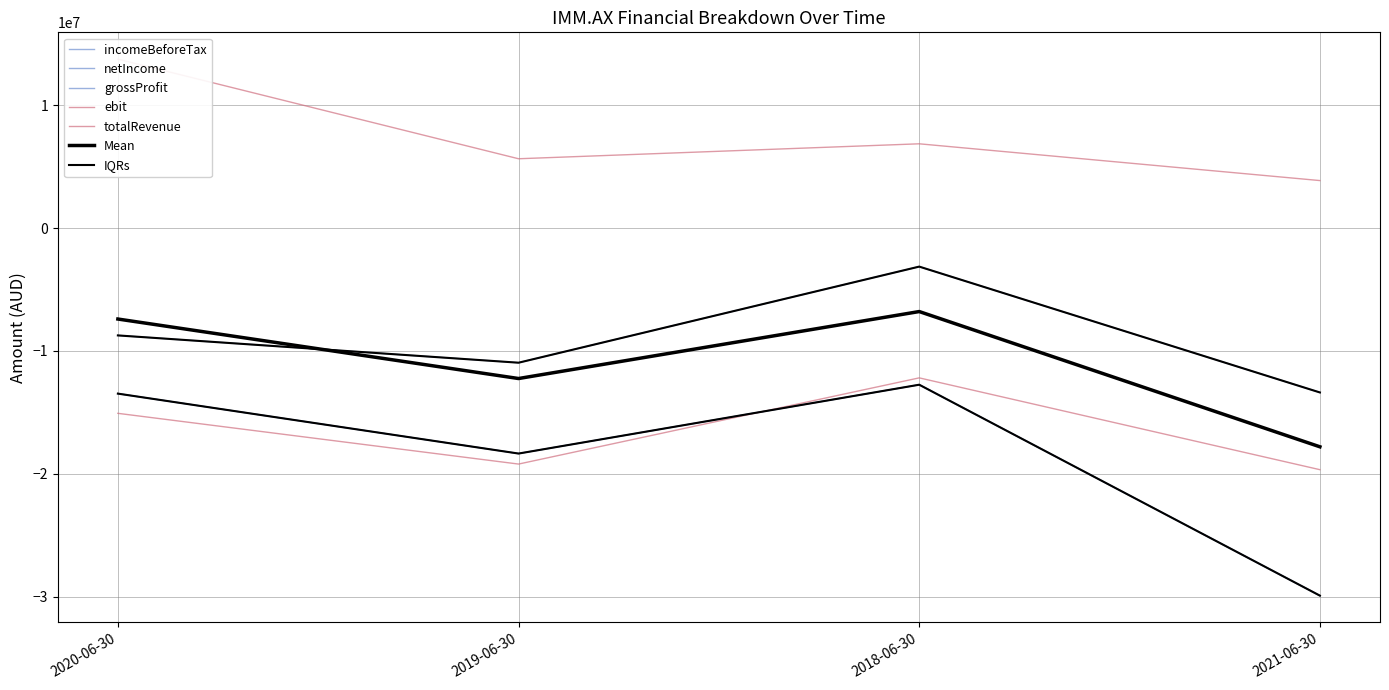

What position from the right is 2018-06-30?

2